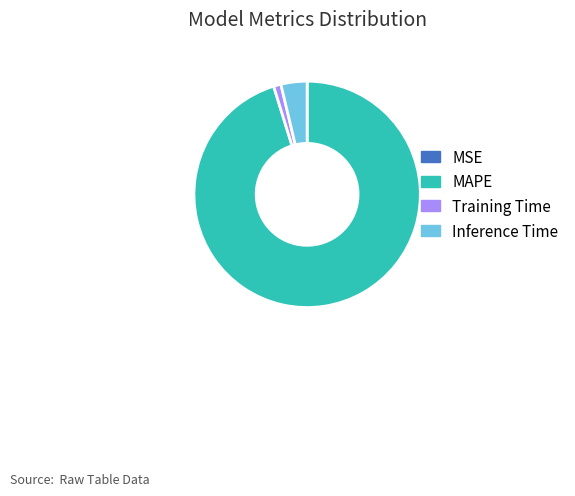

The Inference Time slice represents 13% of the pie. True or false?

False